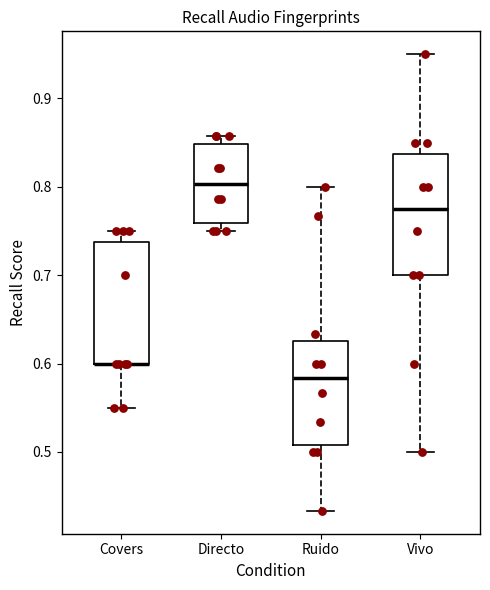

Where does the upper whisker of the box for Vivo end on the y-axis? The values are not printed on the chart, so give them approximately, as read against the axis.

0.95